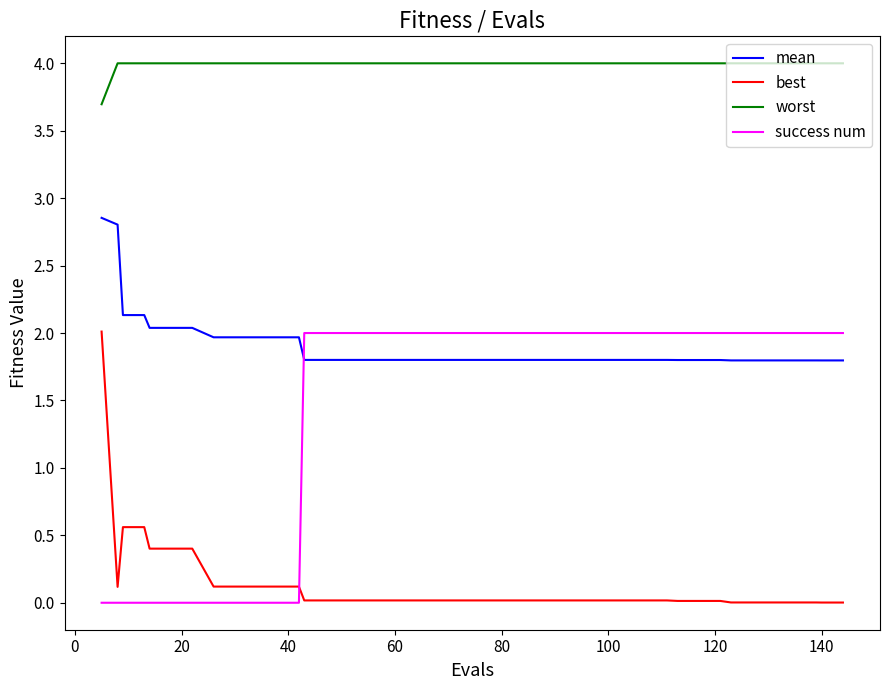

What is the maximum value shown in the chart?

4.0